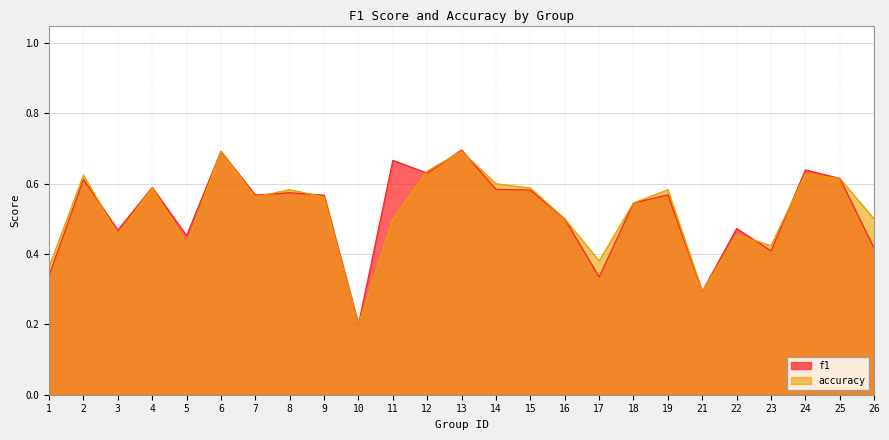

What is the lowest value of the accuracy series?

0.2